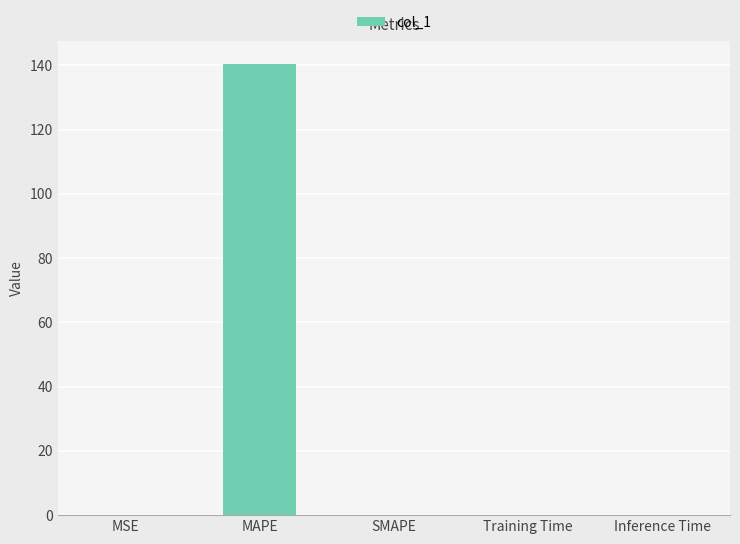

Between MAPE and Training Time, which is larger?

MAPE